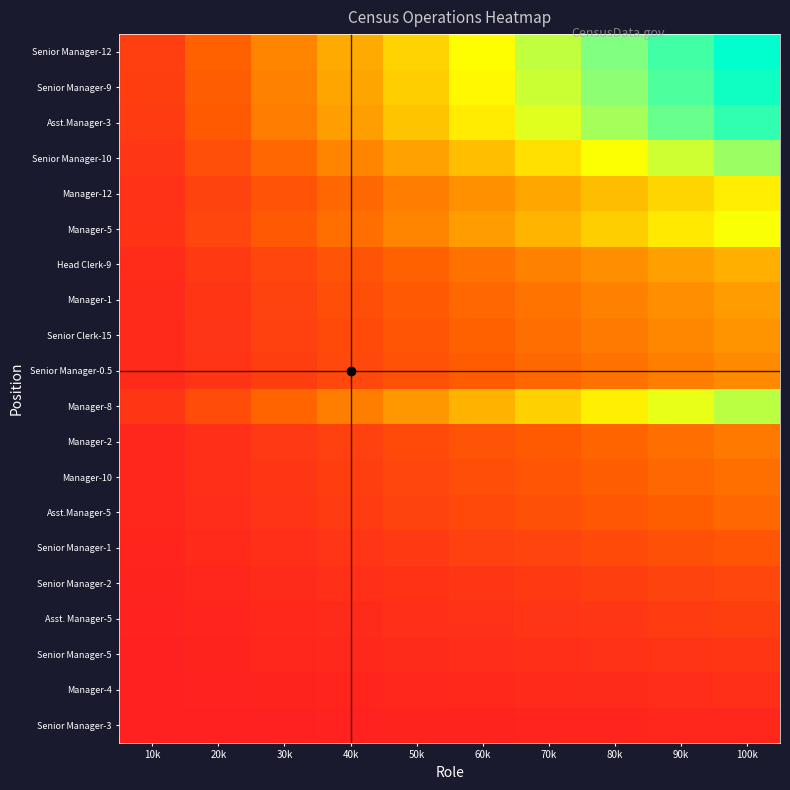

Reading right to left, list all the values displayed in this chart.

Senior Manager-3: 100k=2.4	90k=2.2	80k=1.9	70k=1.7	60k=1.5	50k=1.2	40k=1.0	30k=0.7	20k=0.5	10k=0.2
Manager-4: 100k=4.9	90k=4.4	80k=3.9	70k=3.4	60k=2.9	50k=2.4	40k=1.9	30k=1.5	20k=1.0	10k=0.5
Senior Manager-5: 100k=7.3	90k=6.6	80k=5.8	70k=5.1	60k=4.4	50k=3.6	40k=2.9	30k=2.2	20k=1.5	10k=0.7
Asst. Manager-5: 100k=9.7	90k=8.8	80k=7.8	70k=6.8	60k=5.8	50k=4.9	40k=3.9	30k=2.9	20k=1.9	10k=1.0
Senior Manager-2: 100k=12.2	90k=10.9	80k=9.7	70k=8.5	60k=7.3	50k=6.1	40k=4.9	30k=3.6	20k=2.4	10k=1.2
Senior Manager-1: 100k=17.0	90k=15.3	80k=13.6	70k=11.9	60k=10.2	50k=8.5	40k=6.8	30k=5.1	20k=3.4	10k=1.7
Asst.Manager-5: 100k=21.9	90k=19.7	80k=17.5	70k=15.3	60k=13.1	50k=10.9	40k=8.8	30k=6.6	20k=4.4	10k=2.2
Manager-10: 100k=24.3	90k=21.9	80k=19.5	70k=17.0	60k=14.6	50k=12.2	40k=9.7	30k=7.3	20k=4.9	10k=2.4
Manager-2: 100k=26.8	90k=24.1	80k=21.4	70k=18.7	60k=16.1	50k=13.4	40k=10.7	30k=8.0	20k=5.4	10k=2.7
Manager-8: 100k=70.6	90k=63.5	80k=56.4	70k=49.4	60k=42.3	50k=35.3	40k=28.2	30k=21.2	20k=14.1	10k=7.1
Senior Manager-0.5: 100k=31.6	90k=28.5	80k=25.3	70k=22.1	60k=19.0	50k=15.8	40k=12.7	30k=9.5	20k=6.3	10k=3.2
Senior Clerk-15: 100k=34.1	90k=30.7	80k=27.3	70k=23.8	60k=20.4	50k=17.0	40k=13.6	30k=10.2	20k=6.8	10k=3.4
Manager-1: 100k=36.5	90k=32.8	80k=29.2	70k=25.5	60k=21.9	50k=18.2	40k=14.6	30k=10.9	20k=7.3	10k=3.6
Head Clerk-9: 100k=41.4	90k=37.2	80k=33.1	70k=29.0	60k=24.8	50k=20.7	40k=16.5	30k=12.4	20k=8.3	10k=4.1
Manager-5: 100k=60.8	90k=54.7	80k=48.7	70k=42.6	60k=36.5	50k=30.4	40k=24.3	30k=18.2	20k=12.2	10k=6.1
Manager-12: 100k=56.0	90k=50.4	80k=44.8	70k=39.2	60k=33.6	50k=28.0	40k=22.4	30k=16.8	20k=11.2	10k=5.6
Senior Manager-10: 100k=75.4	90k=67.9	80k=60.3	70k=52.8	60k=45.3	50k=37.7	40k=30.2	30k=22.6	20k=15.1	10k=7.5
Asst.Manager-3: 100k=92.5	90k=83.2	80k=74.0	70k=64.7	60k=55.5	50k=46.2	40k=37.0	30k=27.7	20k=18.5	10k=9.2
Senior Manager-9: 100k=97.3	90k=87.6	80k=77.9	70k=68.1	60k=58.4	50k=48.7	40k=38.9	30k=29.2	20k=19.5	10k=9.7
Senior Manager-12: 100k=99.8	90k=89.8	80k=79.8	70k=69.8	60k=59.9	50k=49.9	40k=39.9	30k=29.9	20k=20.0	10k=10.0